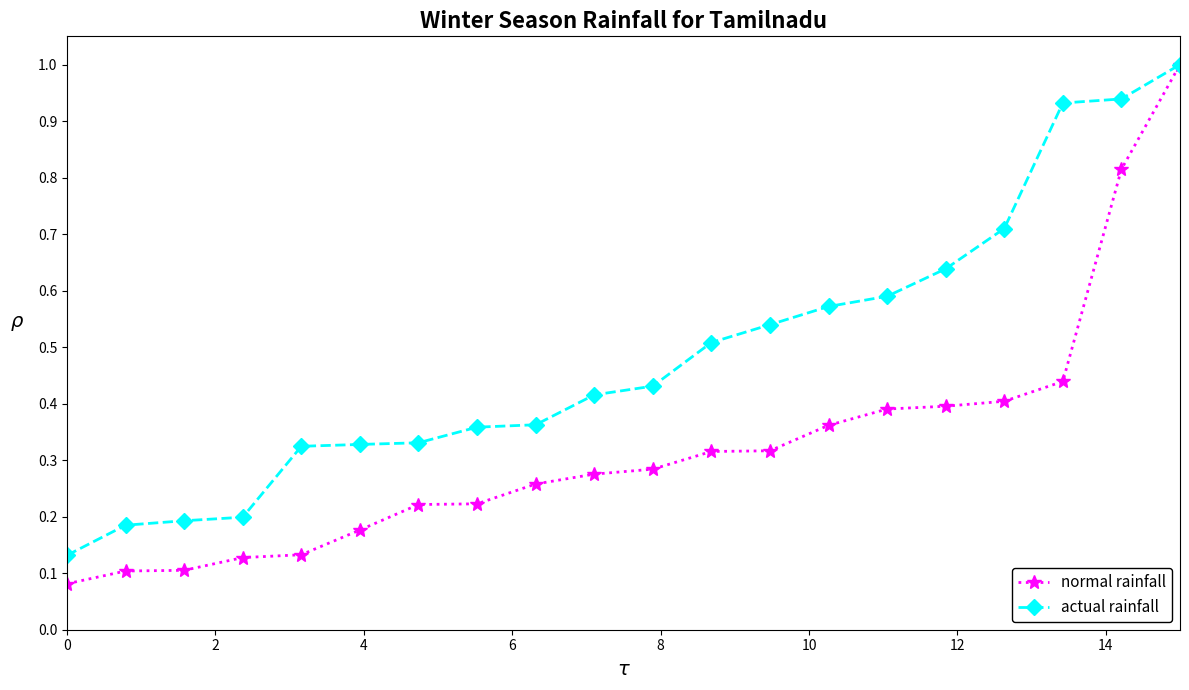

Which series has the widest spread of values?

normal rainfall